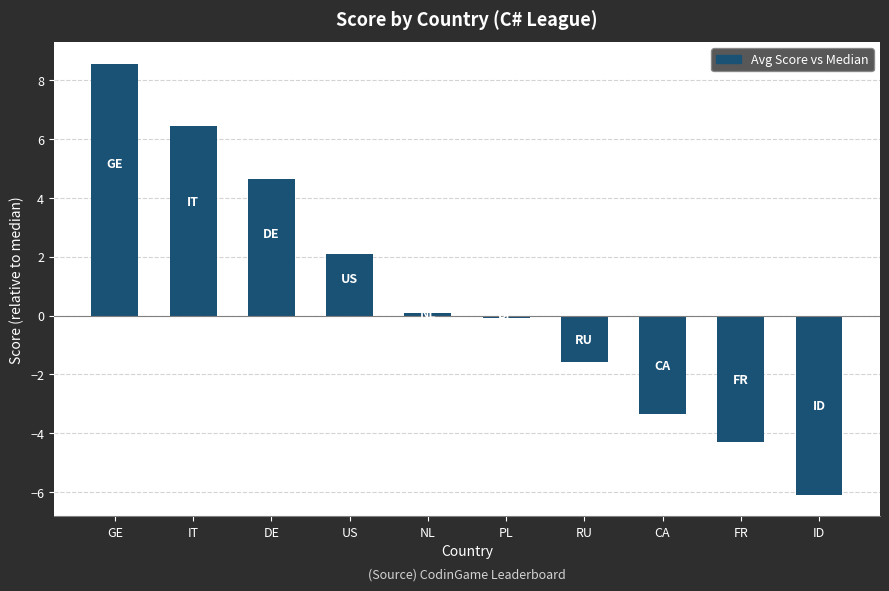

Where does the data first go above 0?

GE